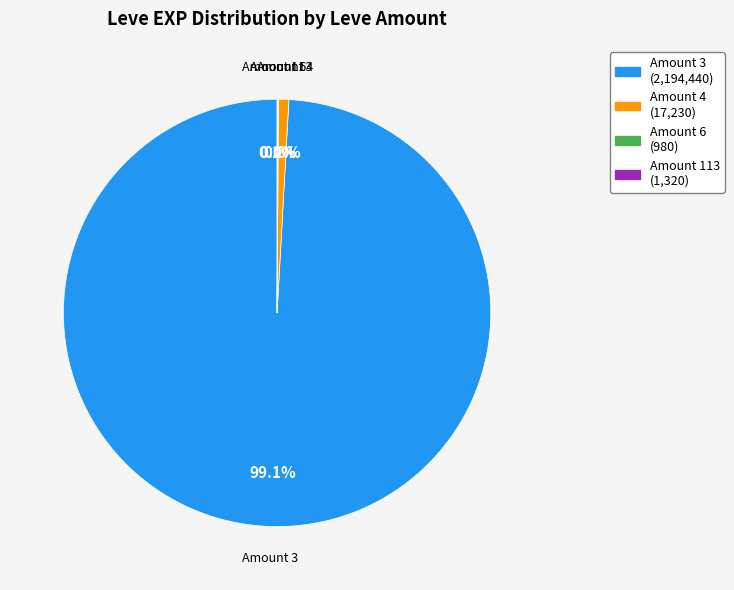

What is the largest slice in the pie chart?

Amount 3 (2,194,440)